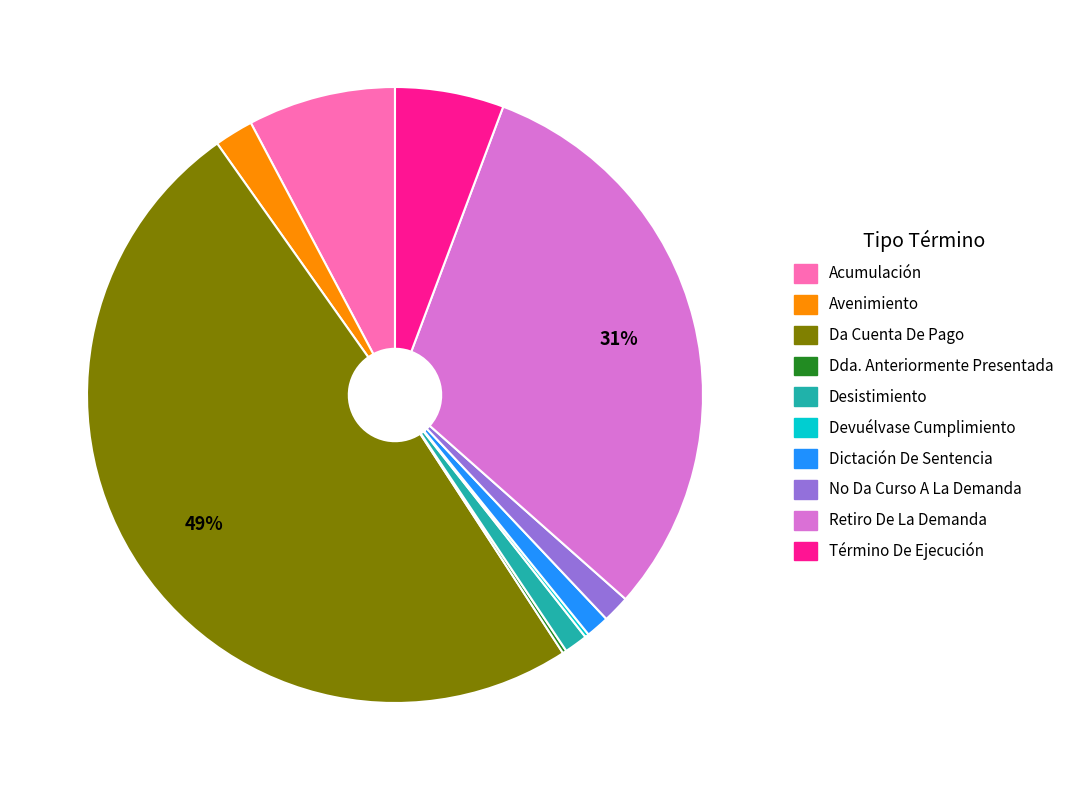

Does Retiro De La Demanda account for over 50% of the chart?

No